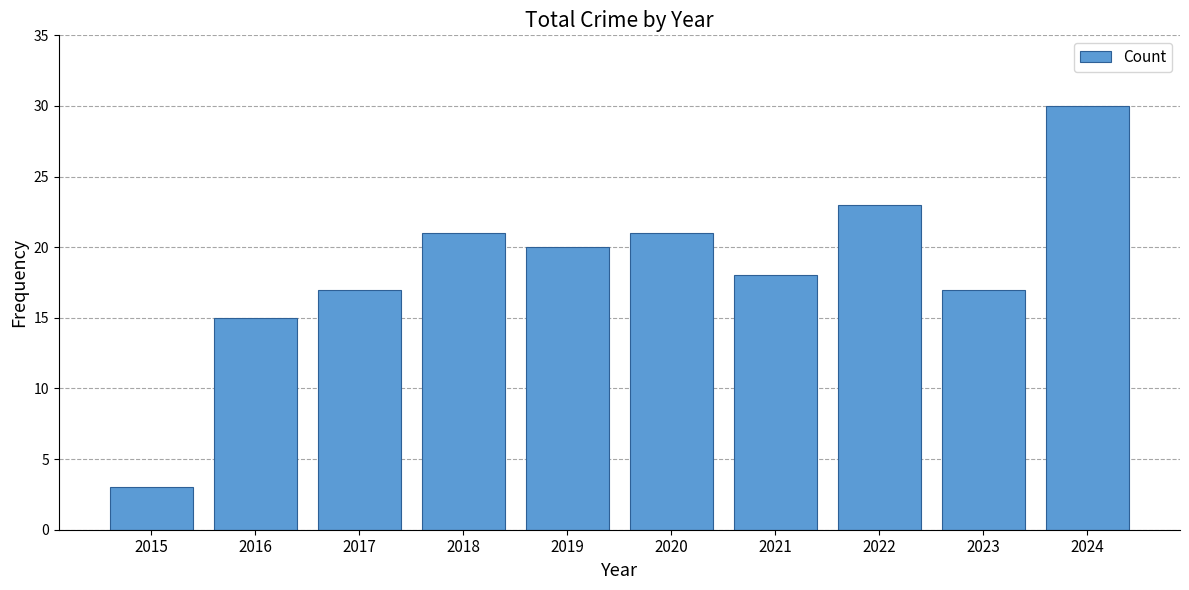

What is the sum of the values at 2015 and 2021?

21